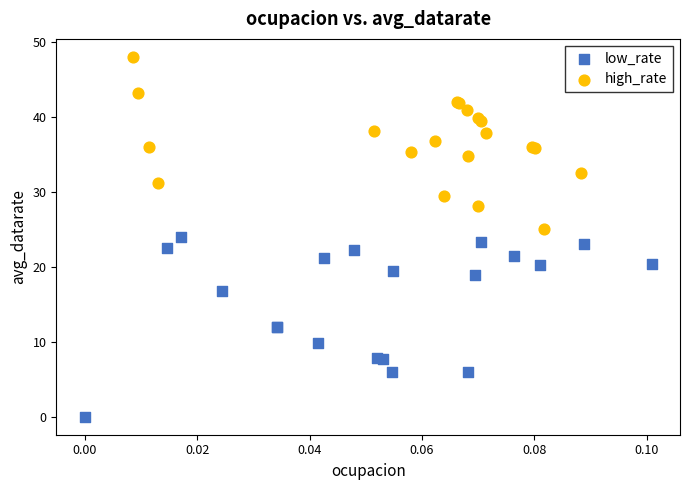

What are all the series names shown in the legend?

low_rate, high_rate